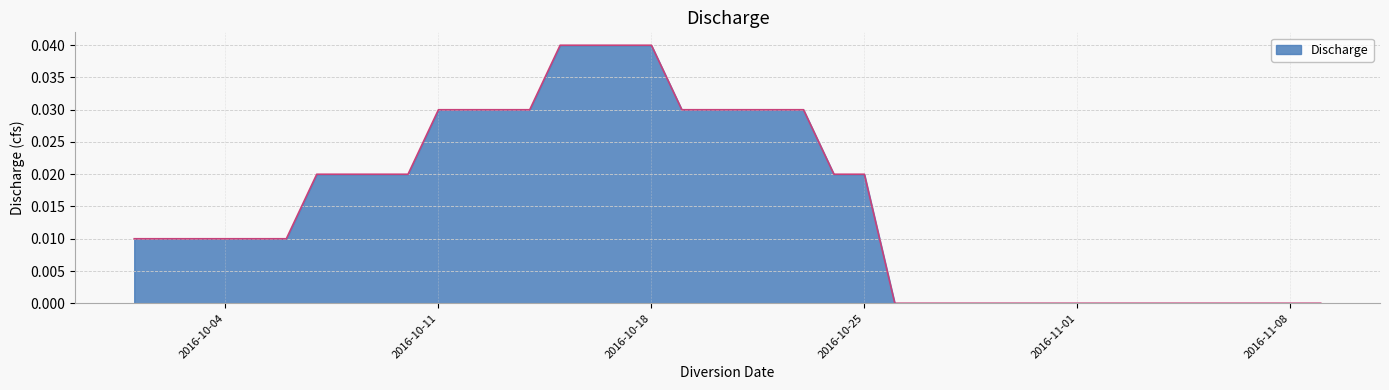

How many lines are shown in the chart?

1